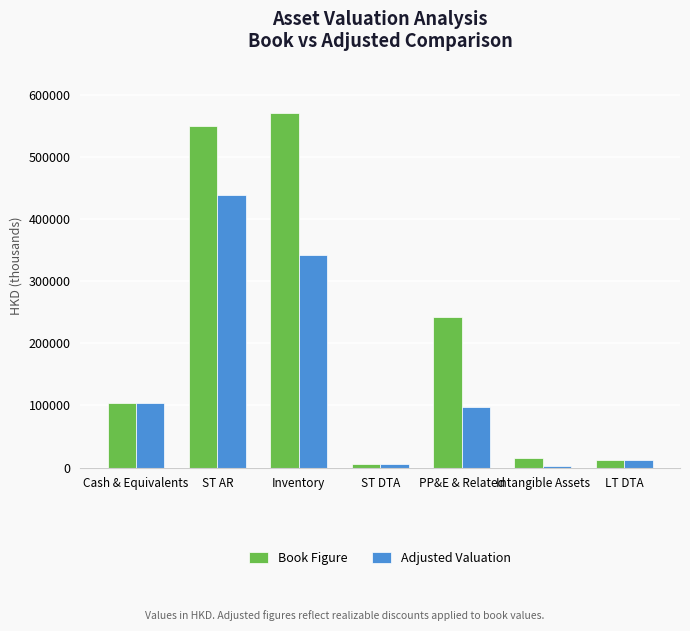

Which series has the widest spread of values?

Book Figure